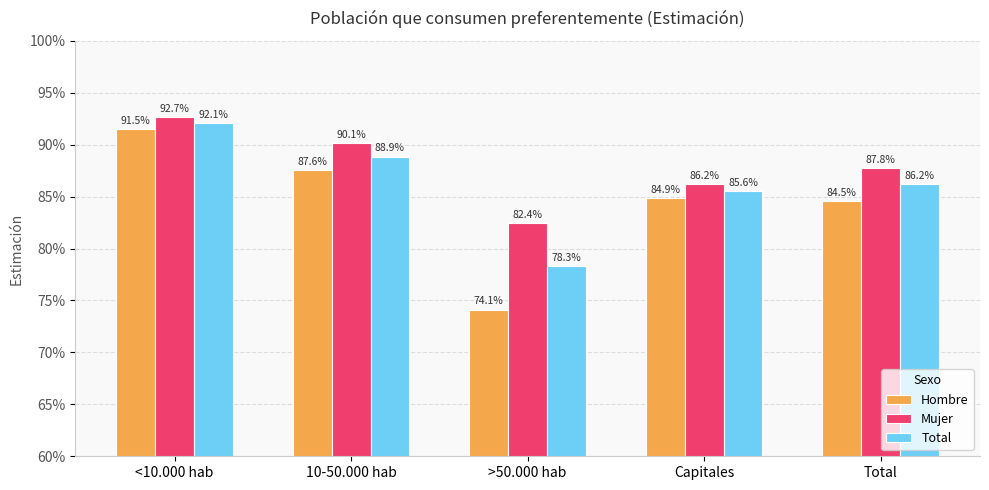

Are the bars grouped side by side (vs. stacked)?

Yes